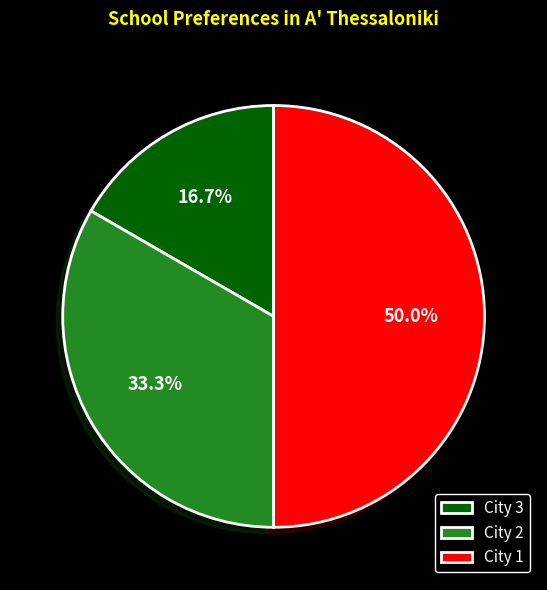

What is the total percentage of City 3 and City 2?

50.0%